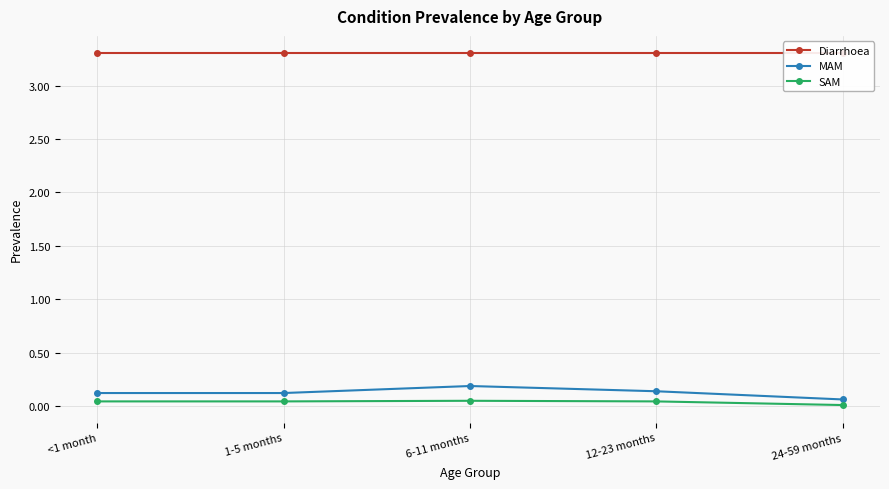

Where is the first local maximum for MAM?

6-11 months